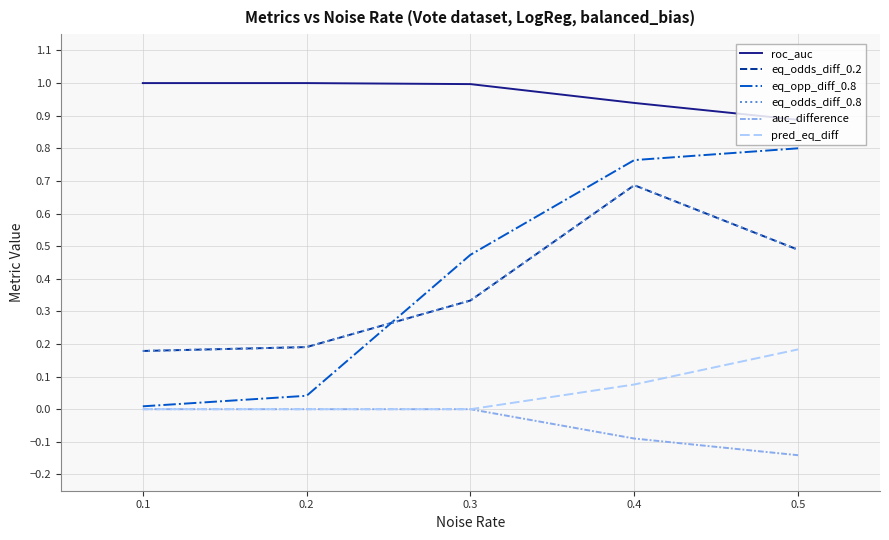

What is the total value across all series at 0.5?

2.7